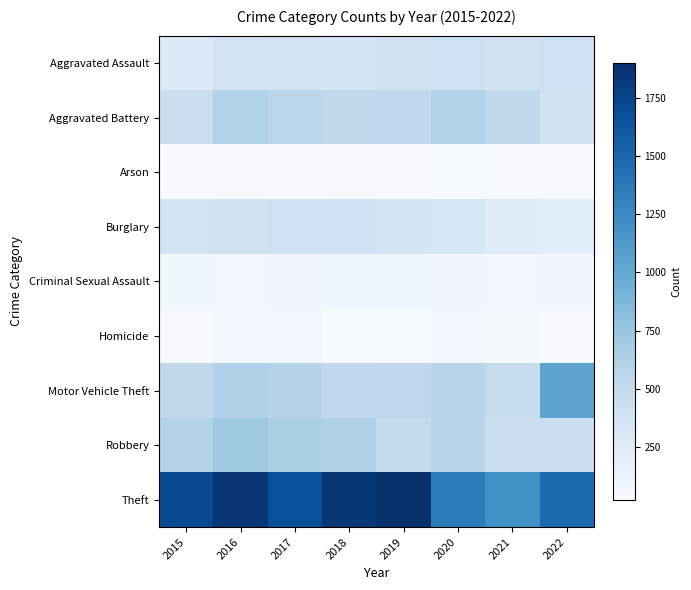

What is the maximum value shown in the chart?

1902